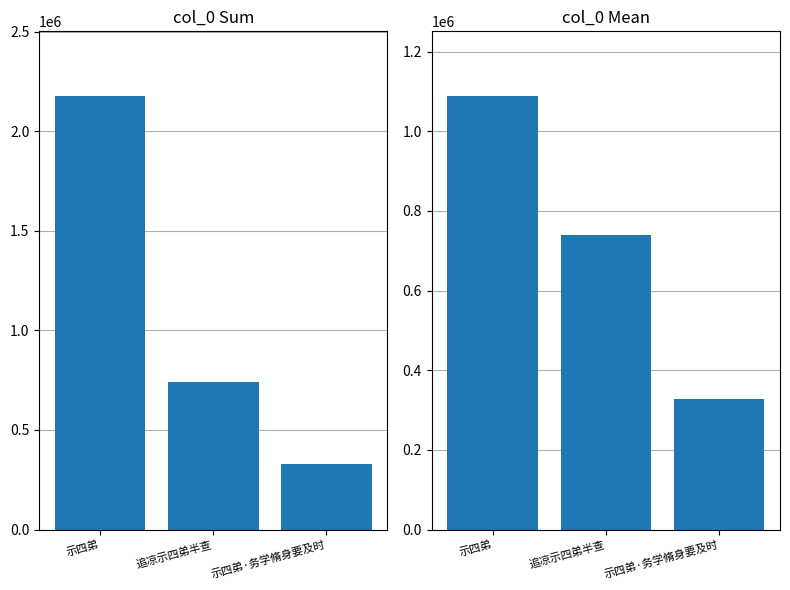

How many data points in col_0 (mean) are less than 739401?

1